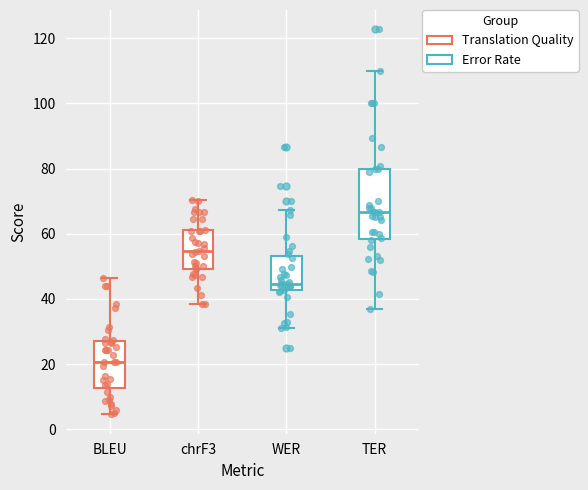

Reading left to right, transcribe this box plot: for each box, give where its median line is, the range the box spans, and where its two whiskers end, as read against the y-axis. The values are not printed on the chart, so give them approximately, as read against the axis.

BLEU: median 20, box 12 to 28, whiskers 4 to 46
chrF3: median 54, box 50 to 62, whiskers 38 to 70
WER: median 44, box 42 to 54, whiskers 32 to 68
TER: median 66, box 58 to 80, whiskers 36 to 110